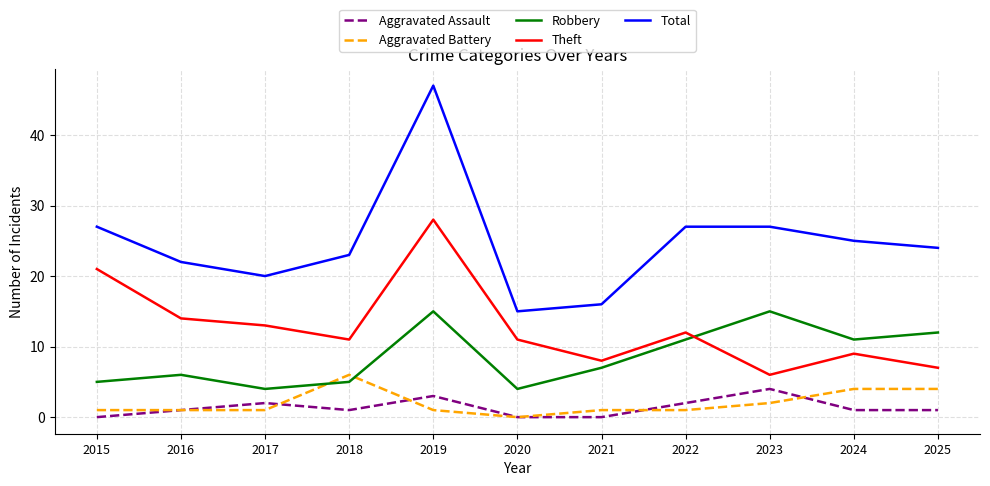

What is the average value of the Theft series?

13